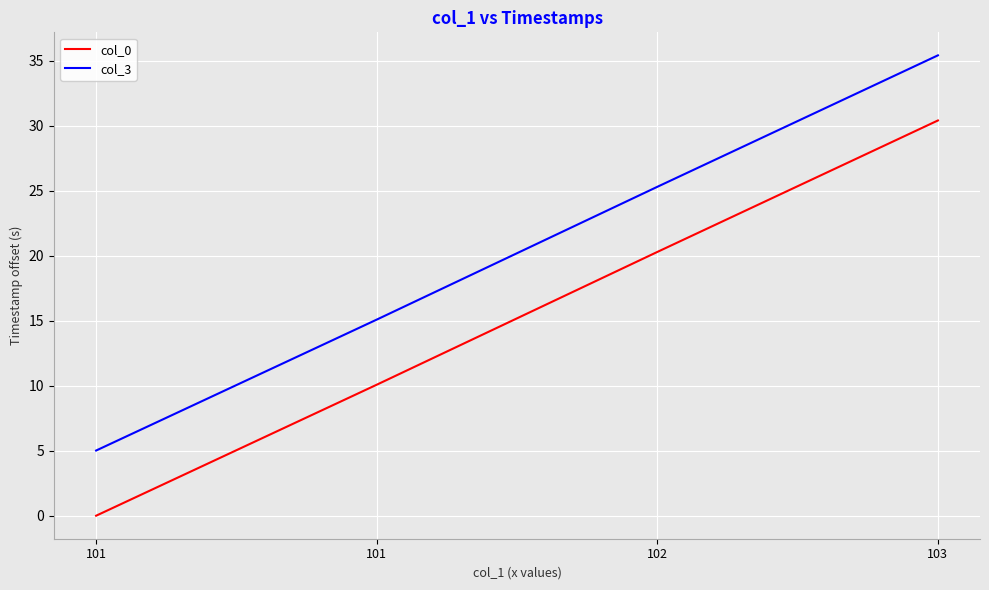

Which has a higher value, 103 or 101?

103